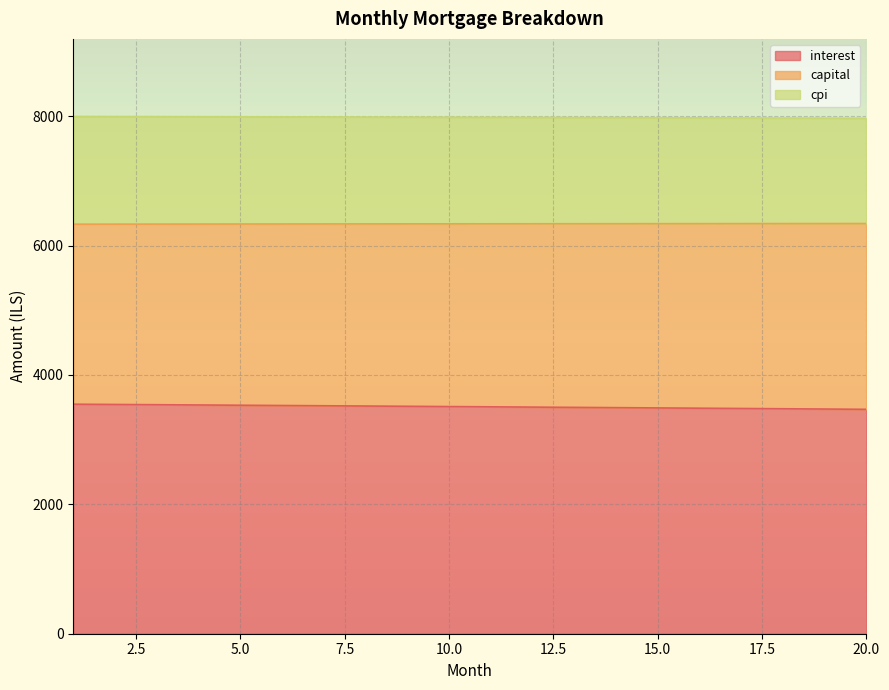

What are all the series names shown in the legend?

interest, capital, cpi